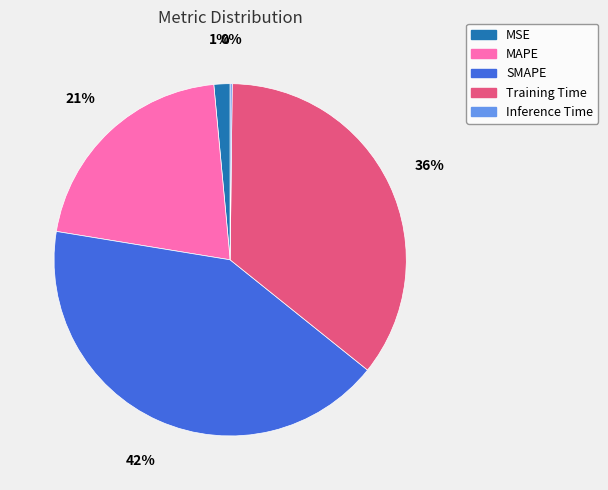

Do SMAPE and MAPE together represent more than half of the pie?

Yes